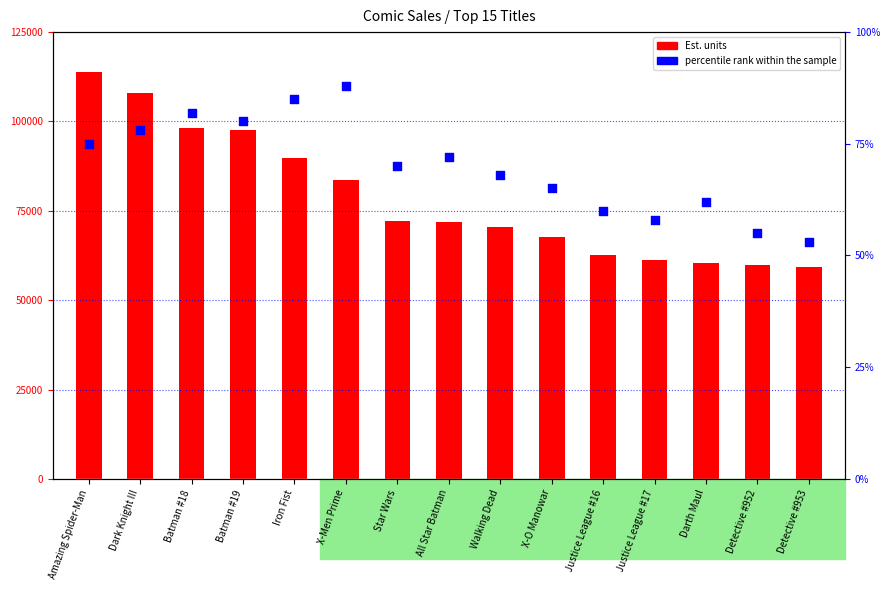

At which category is the sum across all series the highest?

Amazing Spider-Man